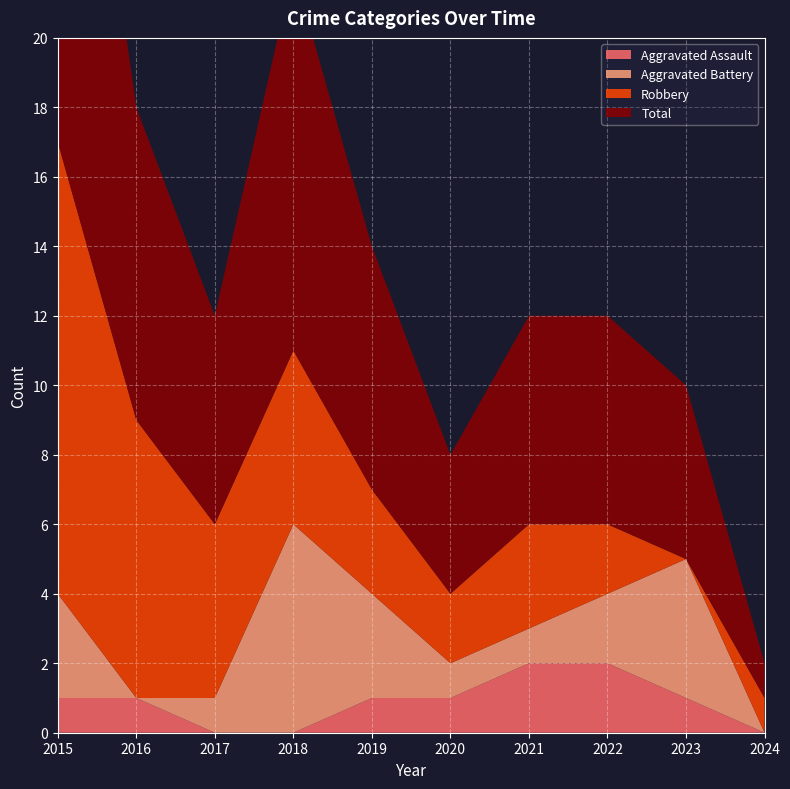

List the series in order of their peak value, highest first.

Total, Robbery, Aggravated Battery, Aggravated Assault